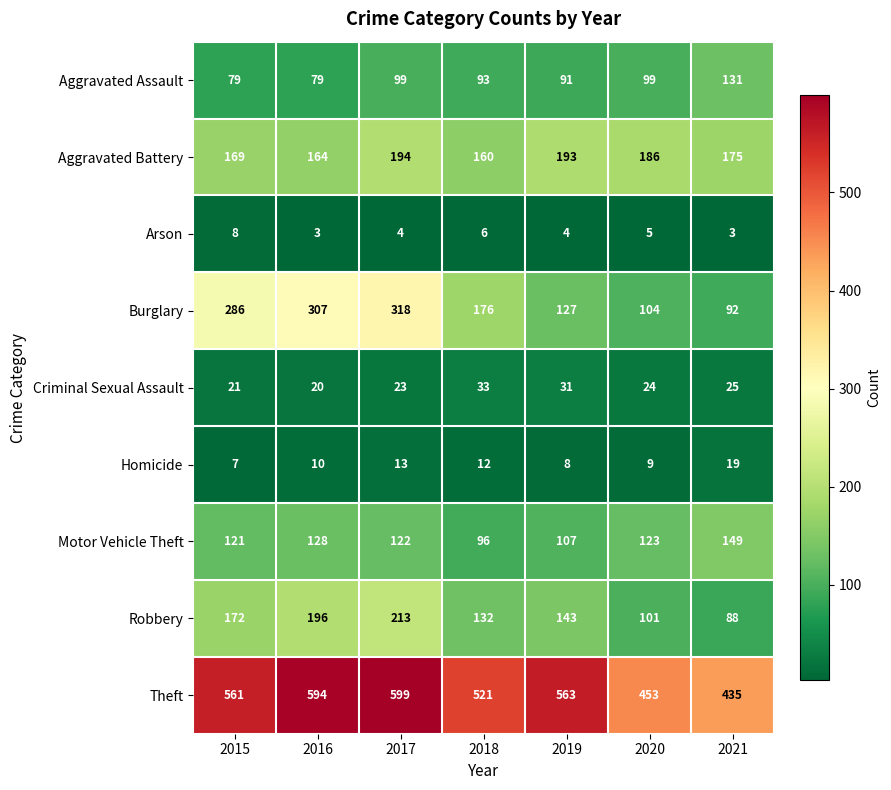

List the series in order of their peak value, lowest first.

Arson, Homicide, Criminal Sexual Assault, Aggravated Assault, Motor Vehicle Theft, Aggravated Battery, Robbery, Burglary, Theft